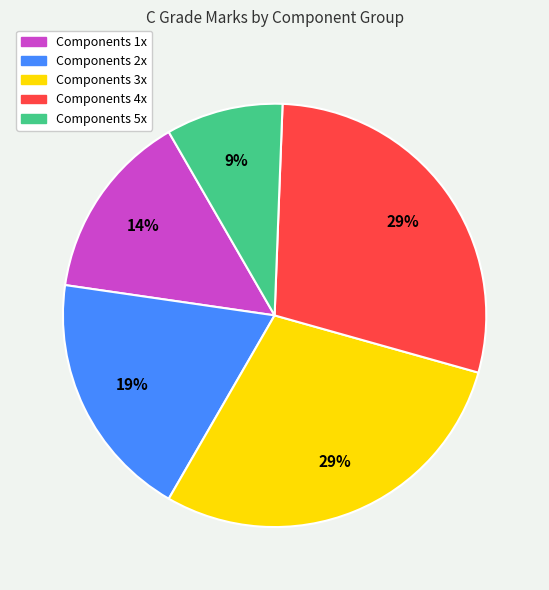

Is there a majority slice in this chart?

No